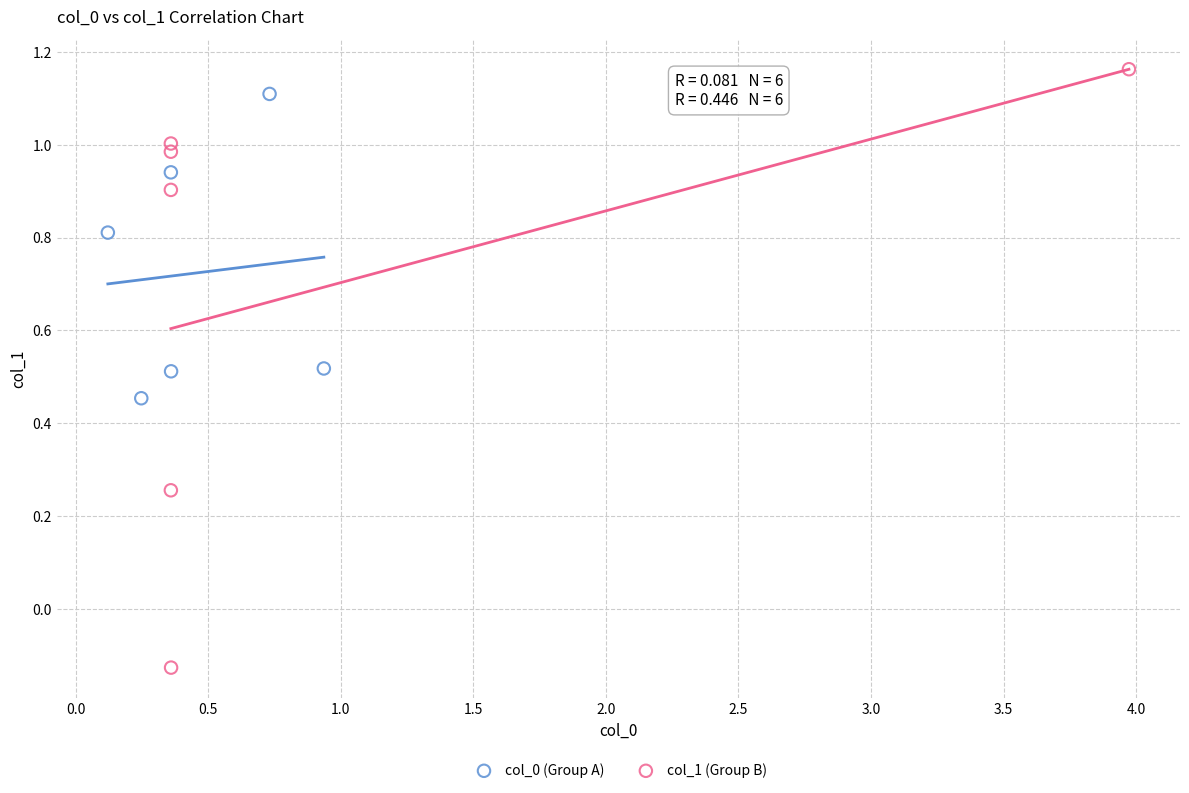

Which series has the widest spread of Y values?

col_1 (Group B)